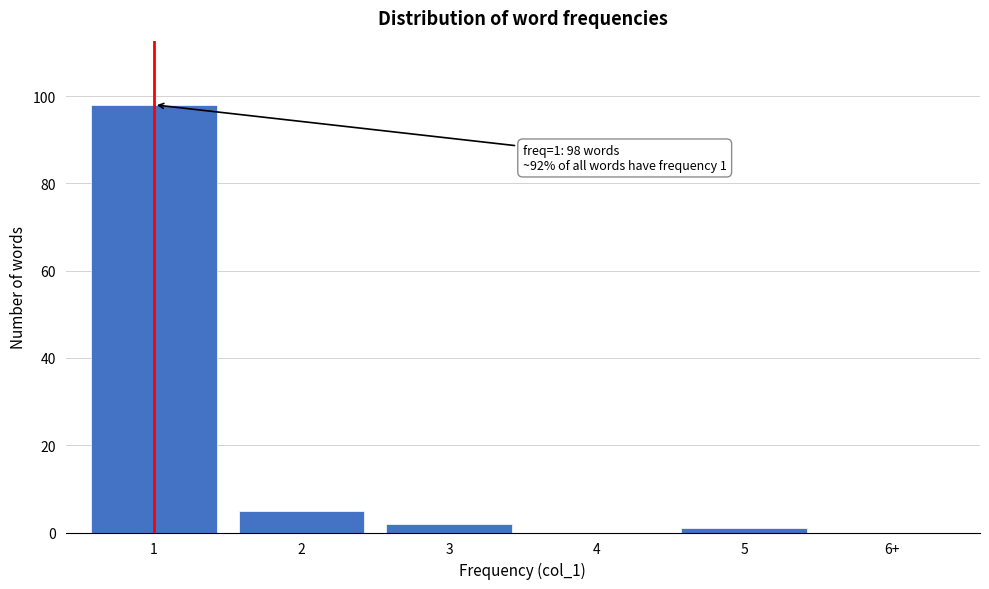

Reading left to right, transcribe all the data shown in this chart.

1=98	2=5	3=2	4=0	5=1	6+=0